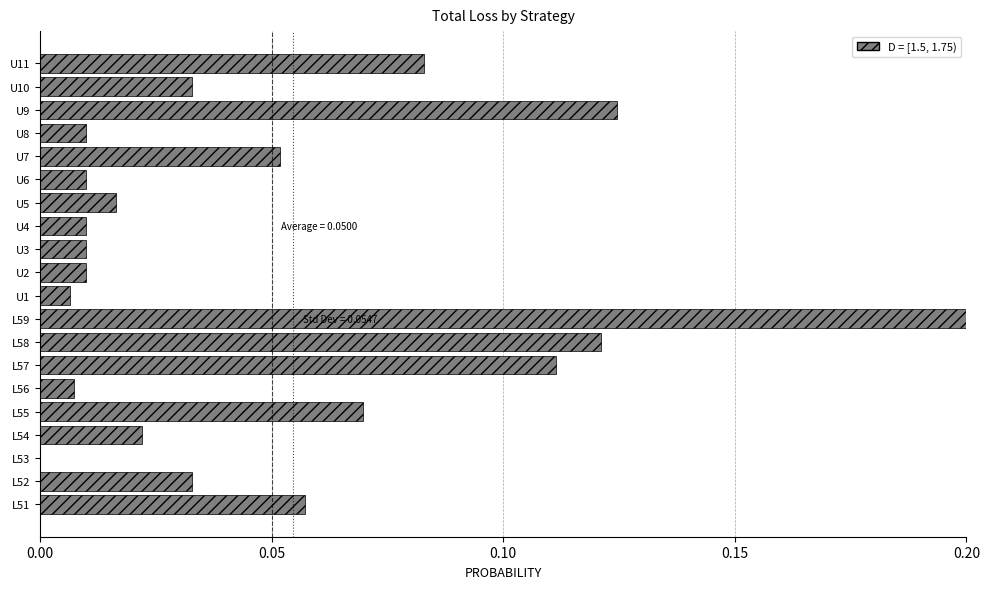

What is the greatest value displayed?

0.2